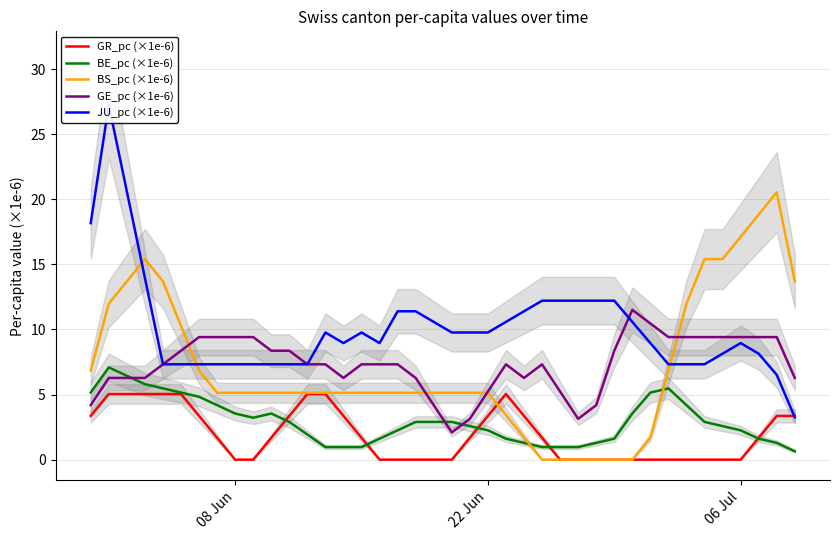

The GE_pc (×1e-6) series shows 5.4 at 06 Jul. True or false?

False